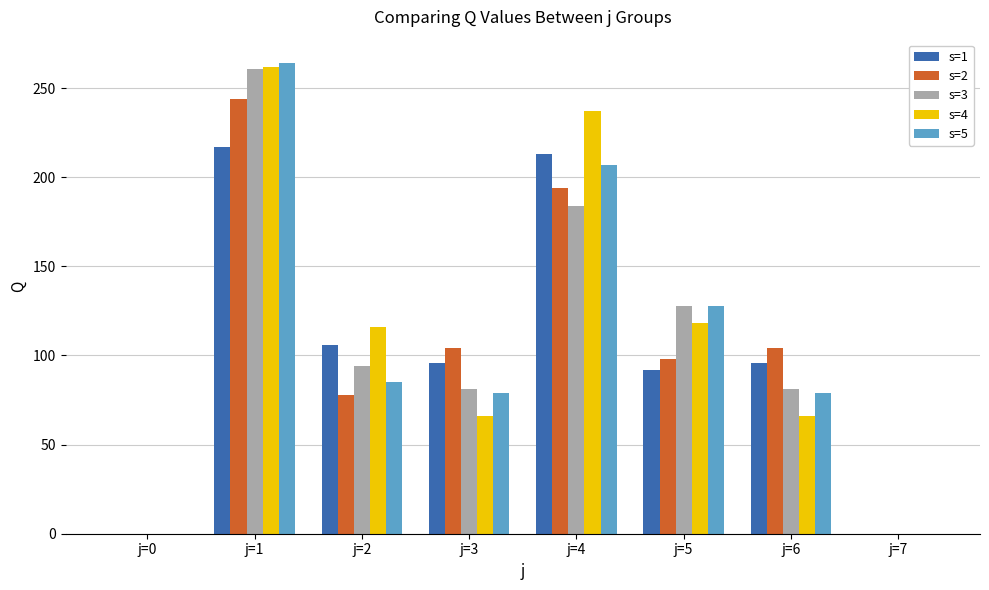

Is it true that s=1 equals 213 at j=4?

True